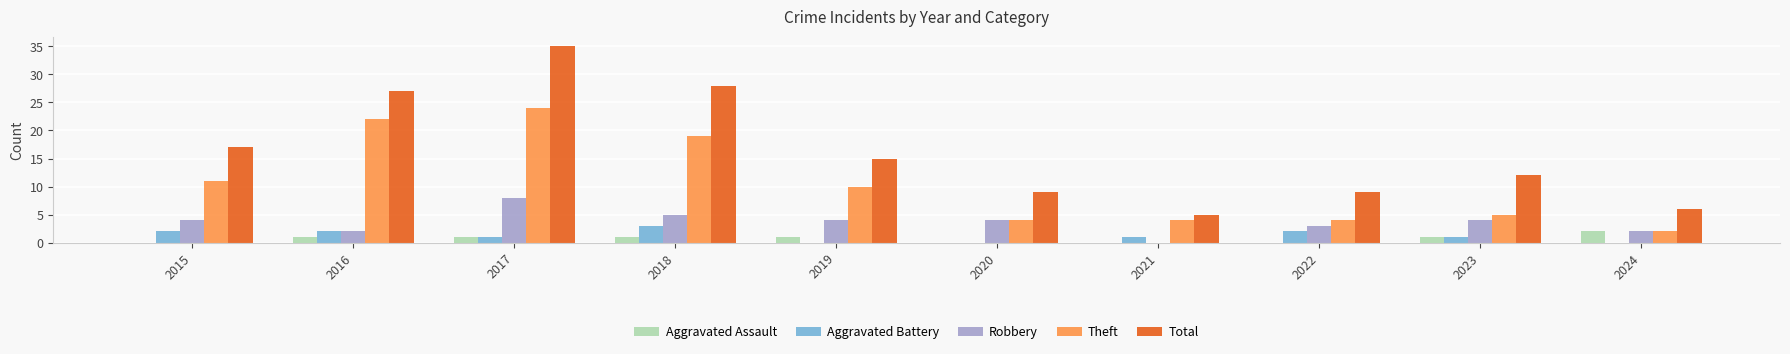

How many distinct data groups are displayed?

5